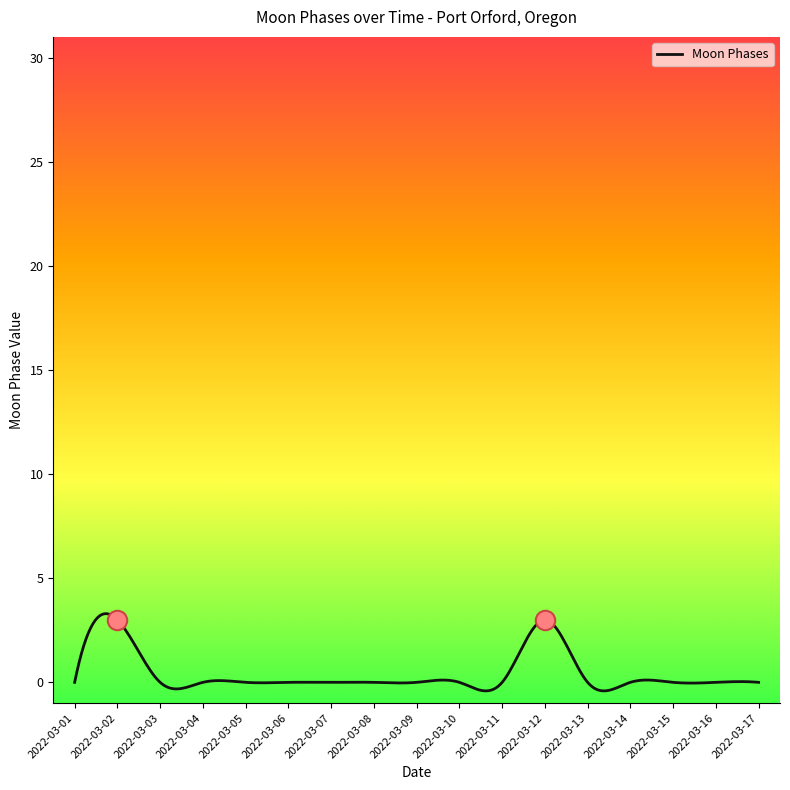

What is the maximum value shown in the chart?

3.3